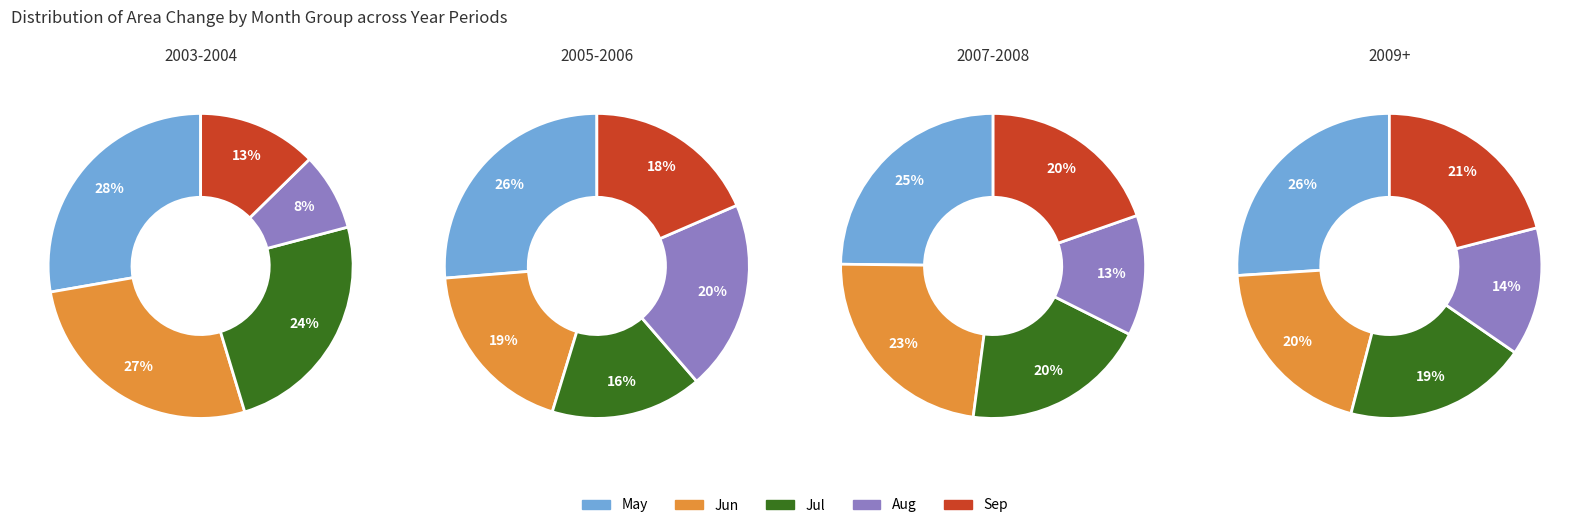

Do 2 and 3 together represent more than half of the pie?

No